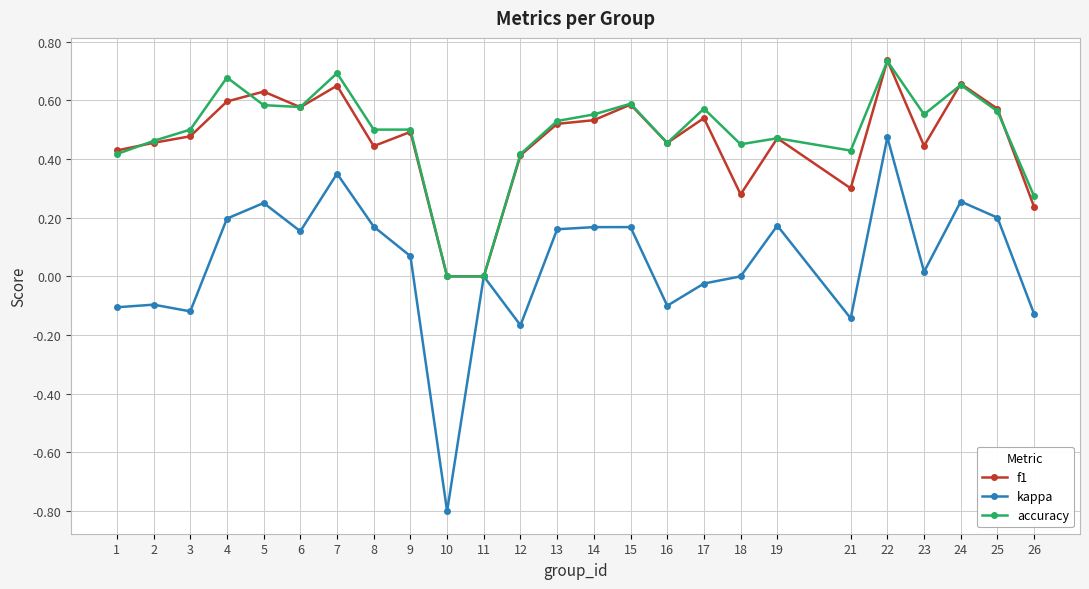

The value of accuracy at 3 is 0.5. True or false?

True